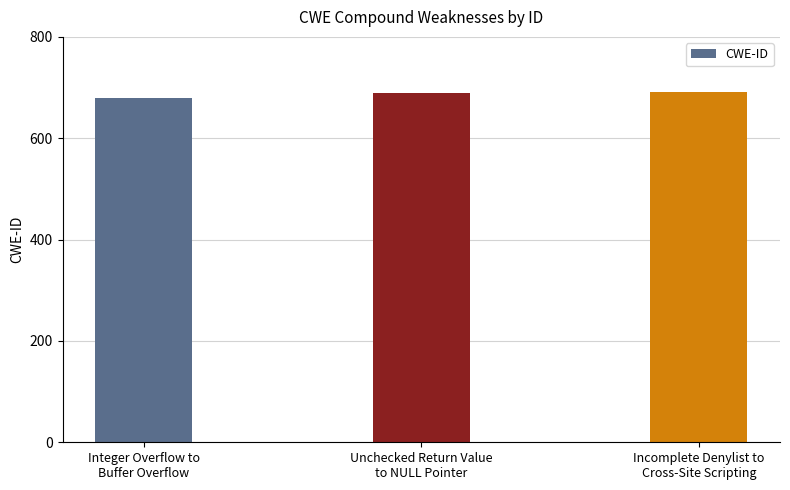

Read the value at Integer Overflow to
Buffer Overflow, to the nearest 5.

680